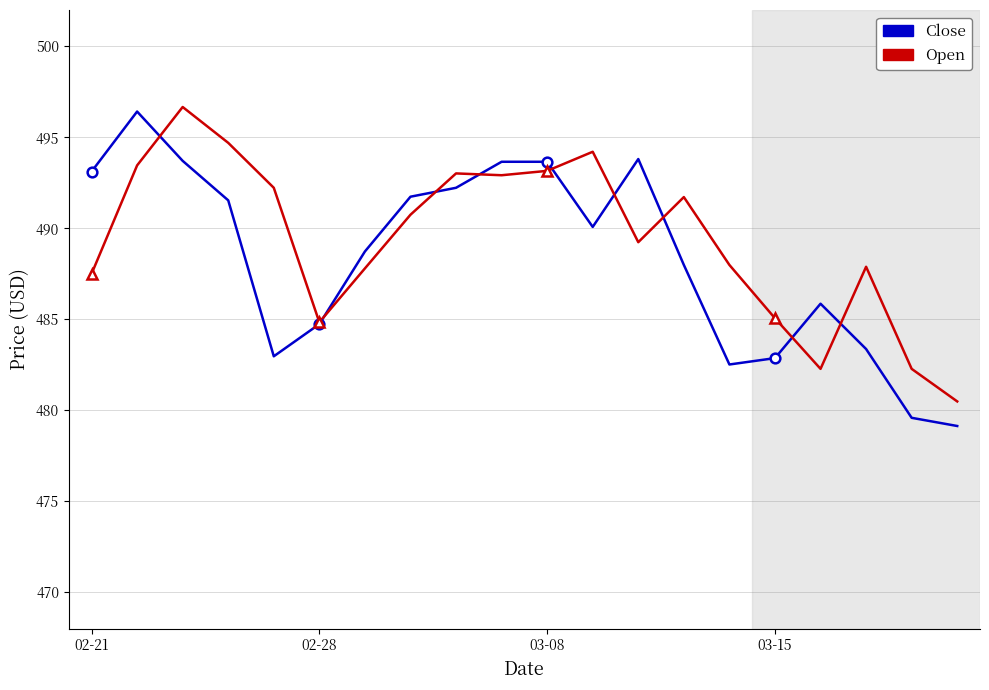

Which series has the largest total across all categories?

Open